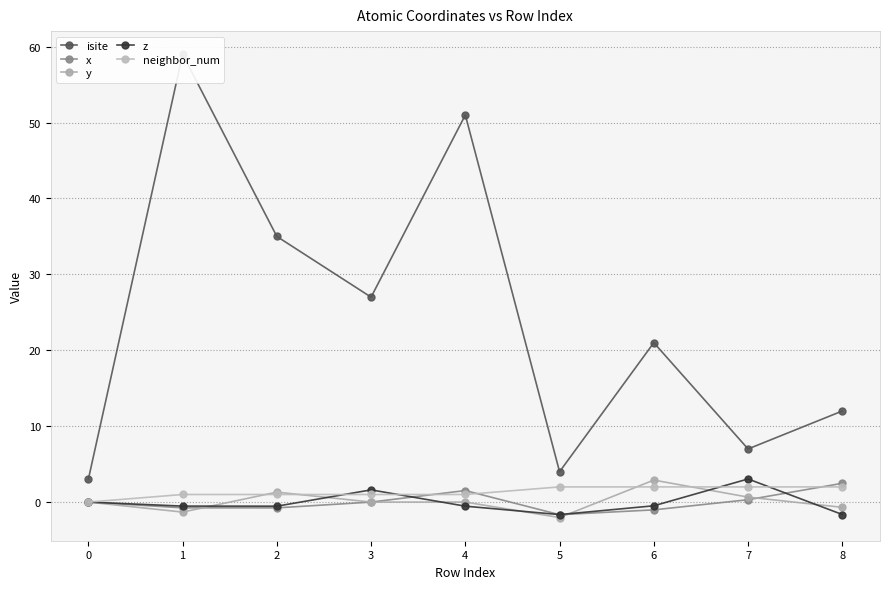

Is it true that y equals 0.0 at 3?

True